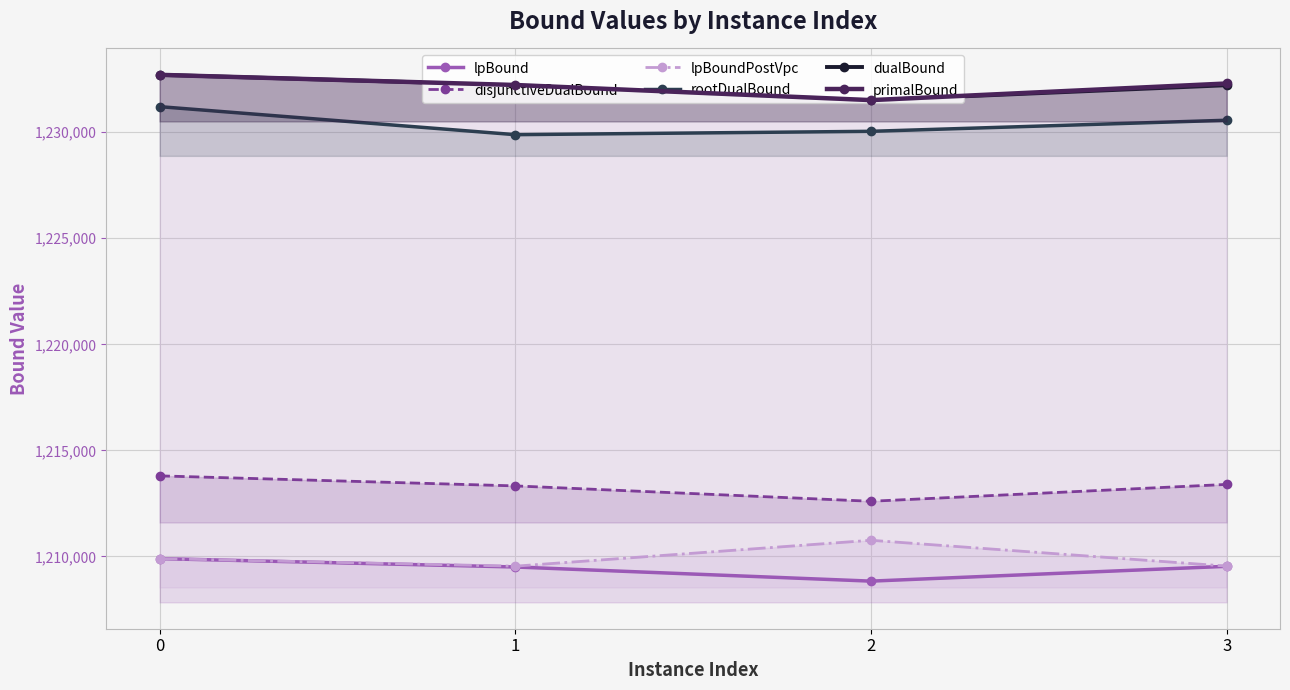

True or false: rootDualBound and dualBound intersect in this chart.

False